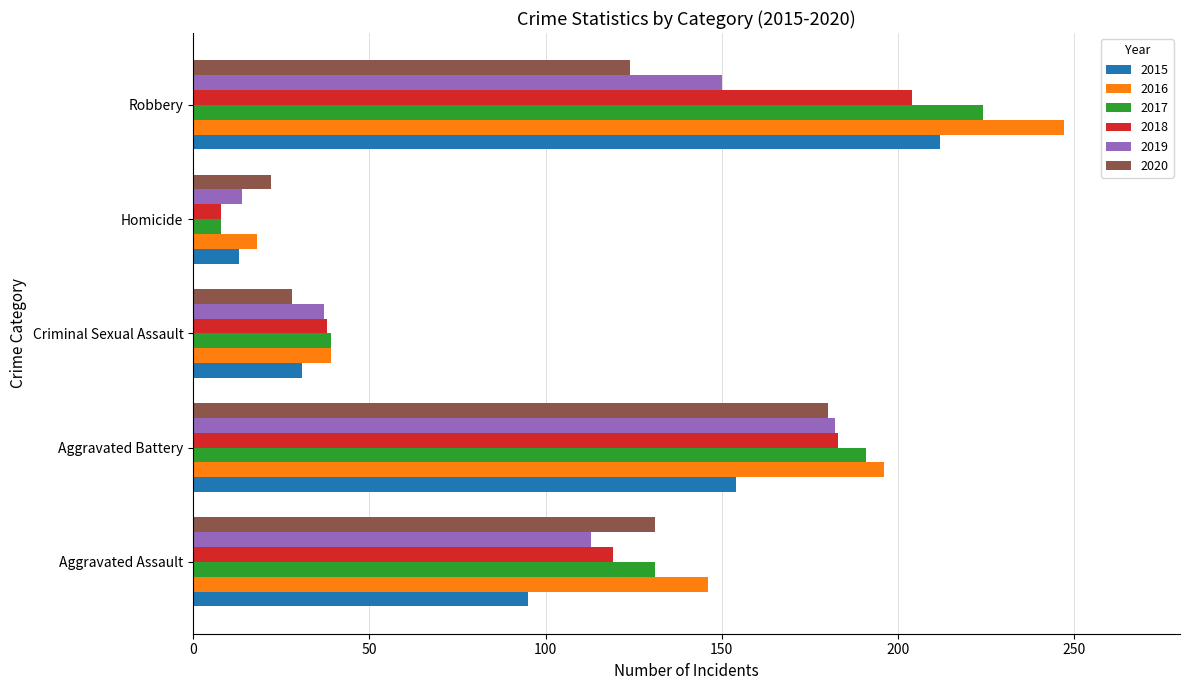

Where is 2017 nearest to the value 116?

Aggravated Assault